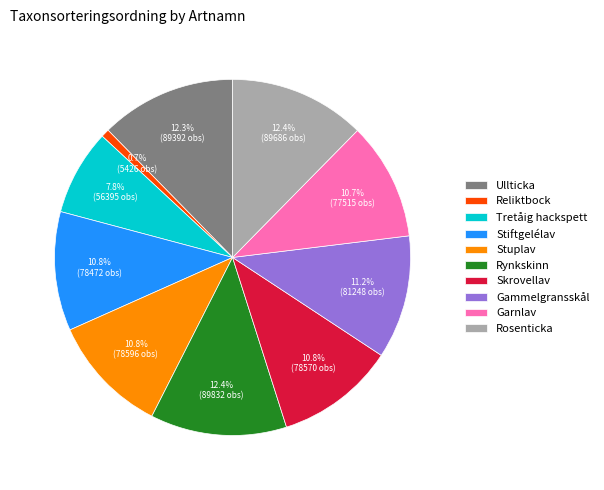

What percentage is the Stiftgelélav slice, to the nearest percent?

11%